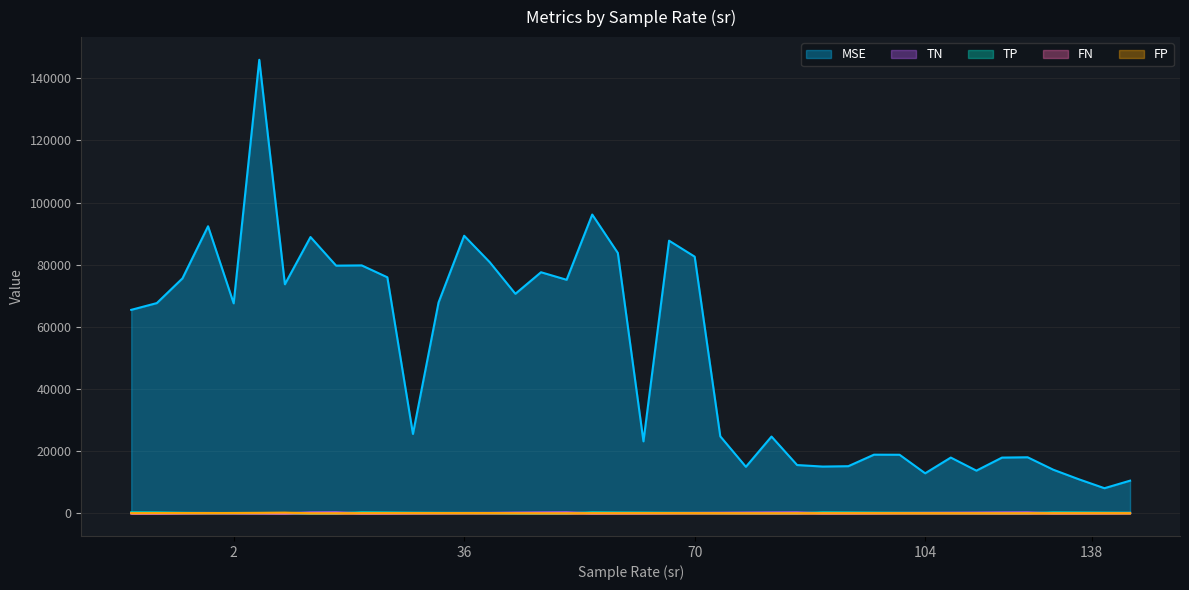

How many values in TP are above zero?

36